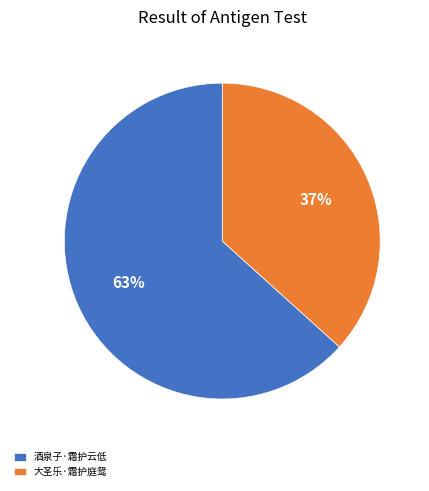

To the nearest percent, what portion does 大圣乐·霜护庭鸳 represent?

37%